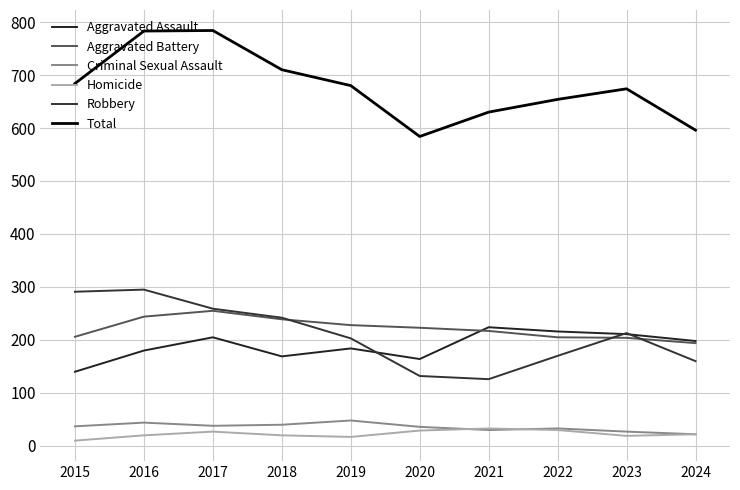

What is the difference between the Criminal Sexual Assault values at 2021 and 2019?

18